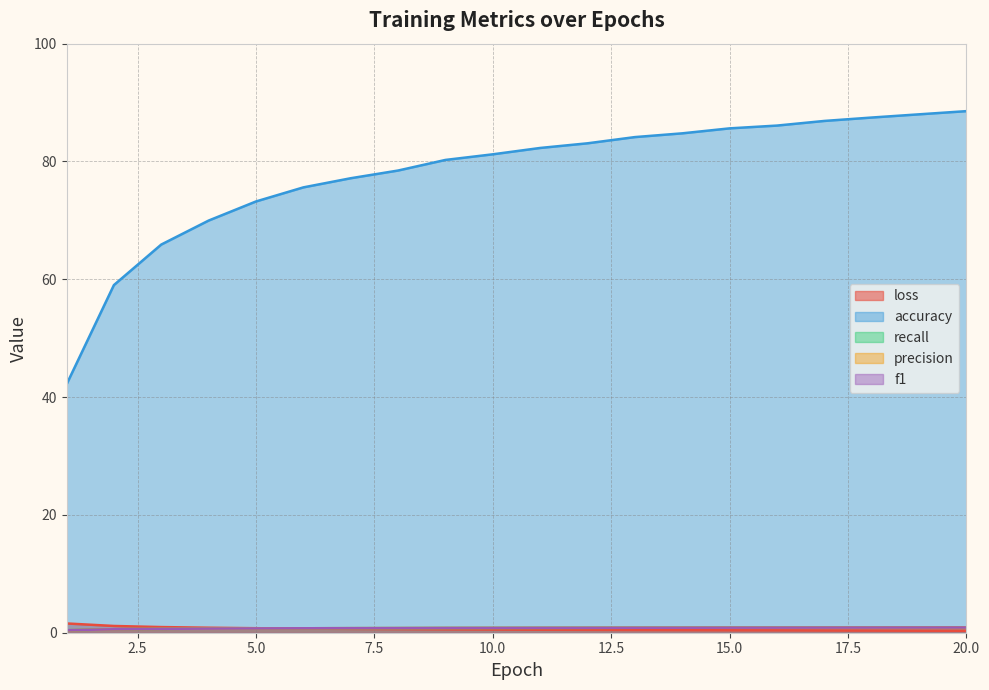

Which series has the widest spread of values?

accuracy